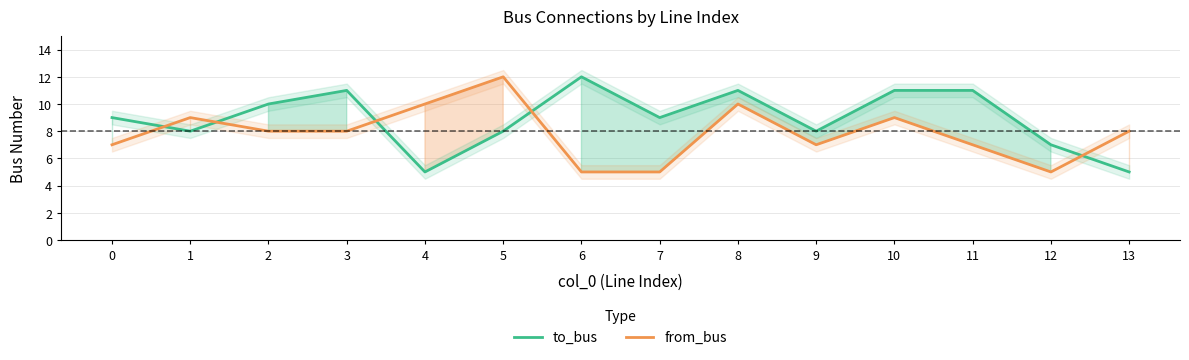

What is the difference between the highest and lowest values at 0?

2